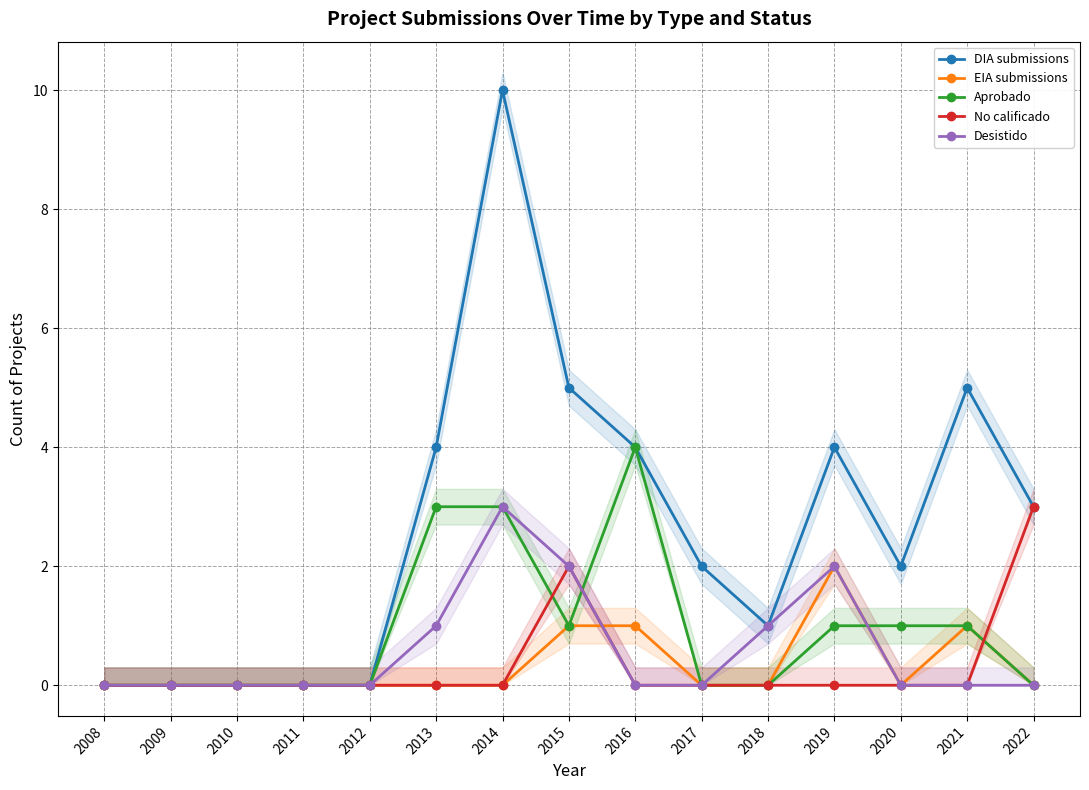

Is it true that Desistido equals 1 at 2014?

False